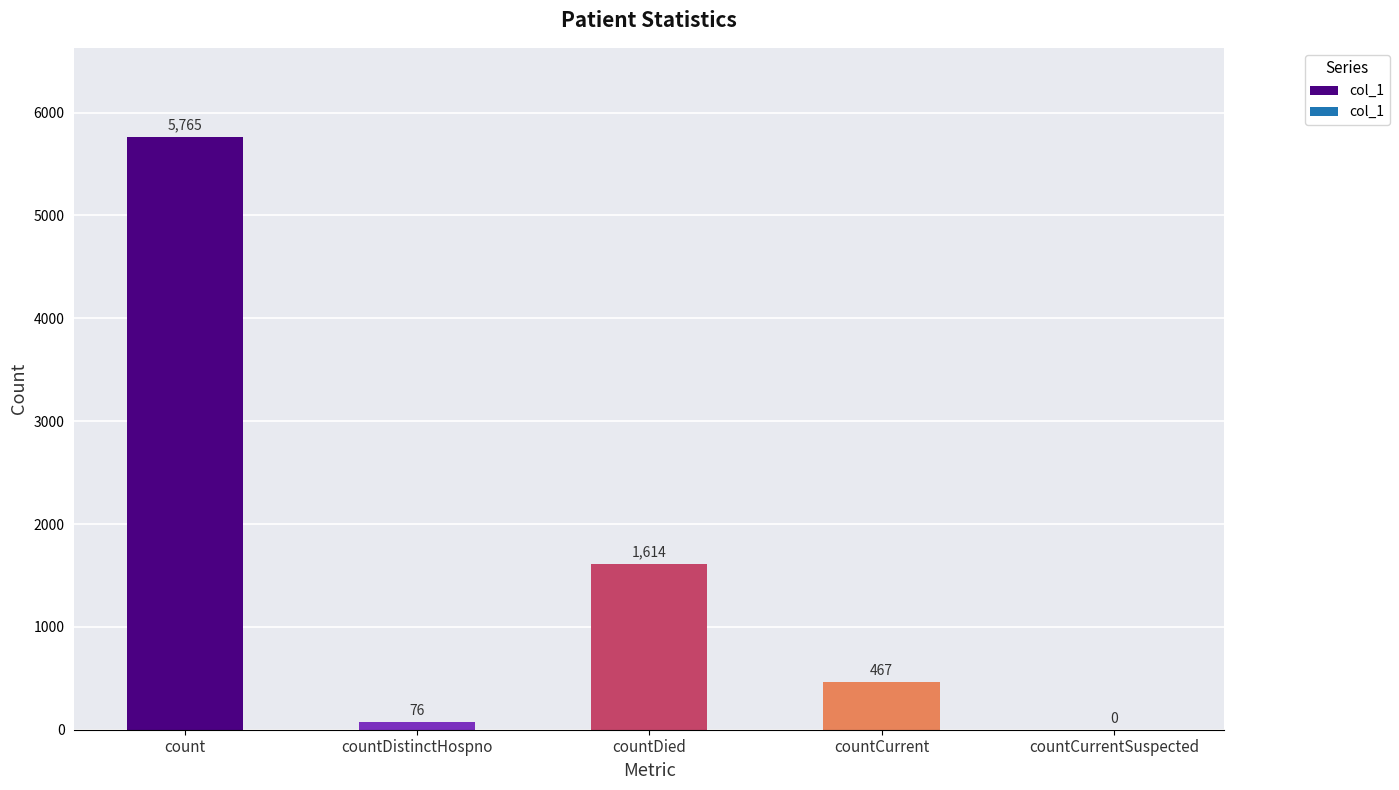

Reading right to left, extract all data points from this chart.

0	467	1614	76	5765